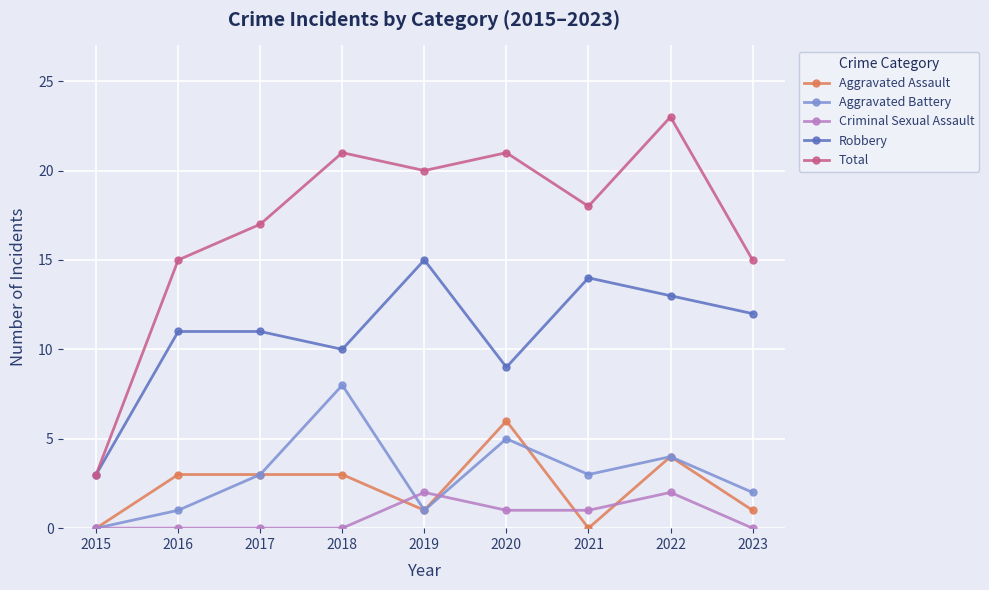

How many lines are shown in the chart?

5